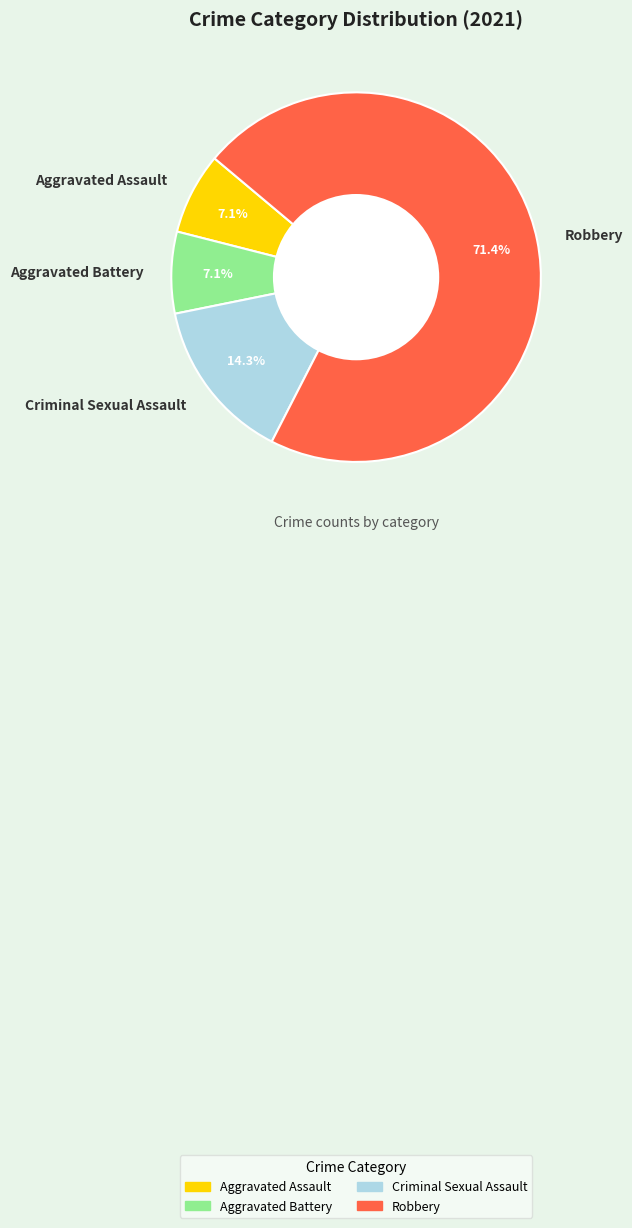

What percentage is the Criminal Sexual Assault slice, to the nearest percent?

14%